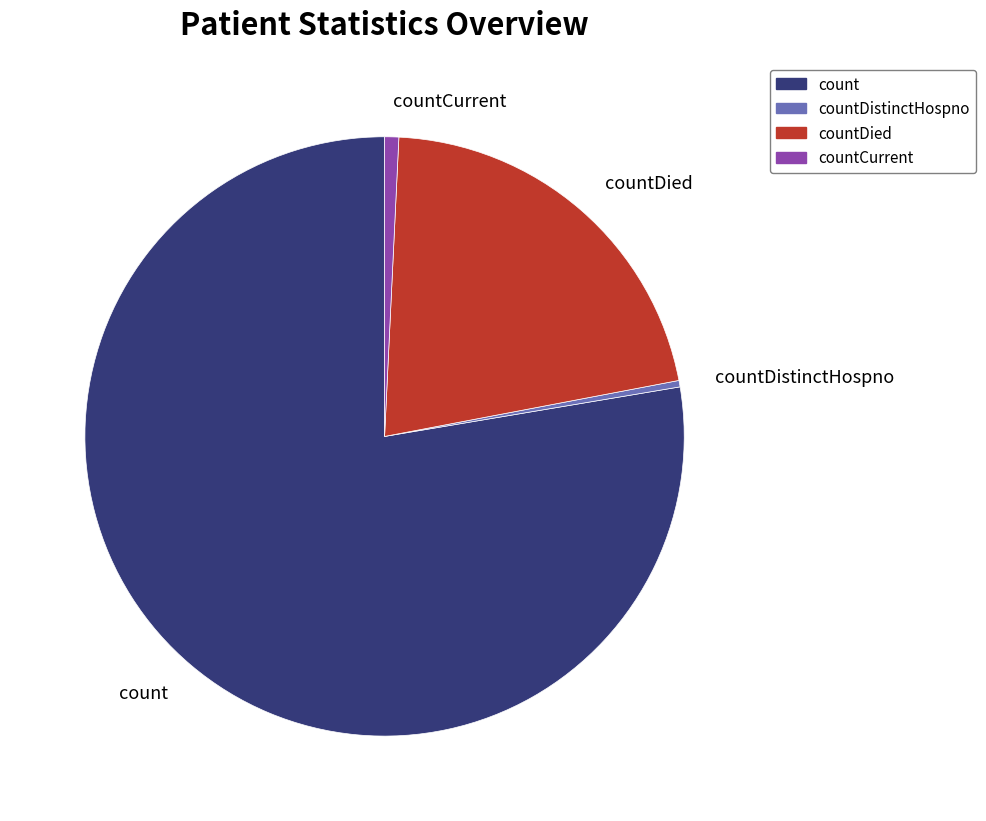

Is it true that countCurrent is 11% of the pie?

False